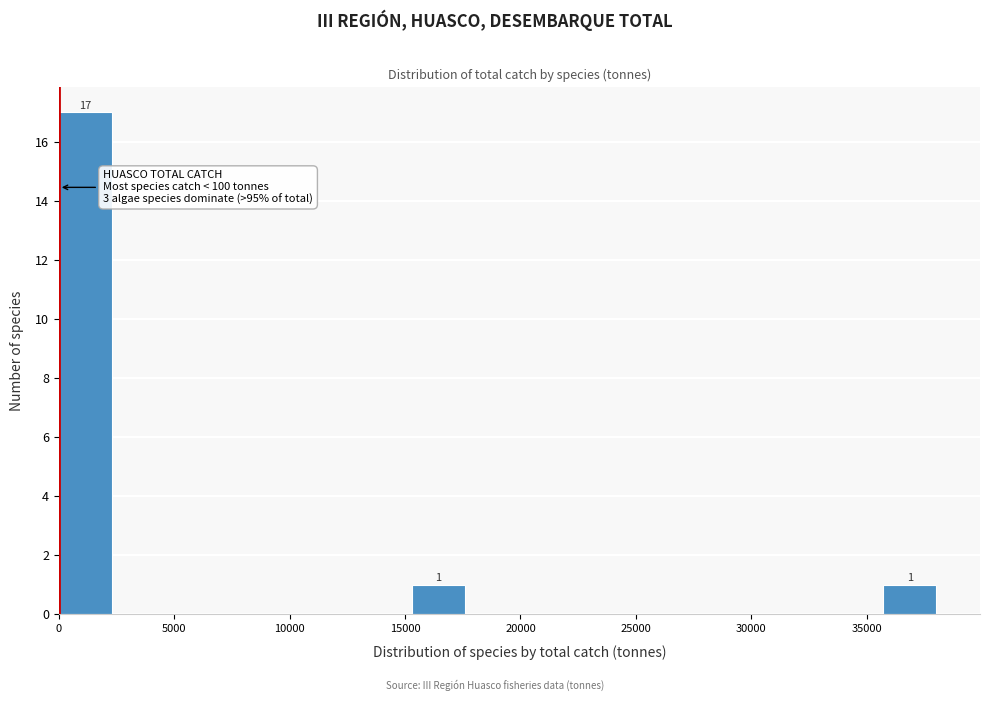

Over which range of the x-axis is the bar tallest?

0 to 2500